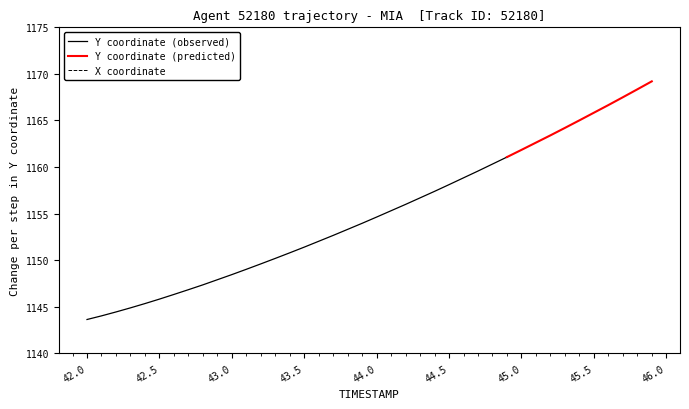

Does the chart display data point markers on the line(s)?

No